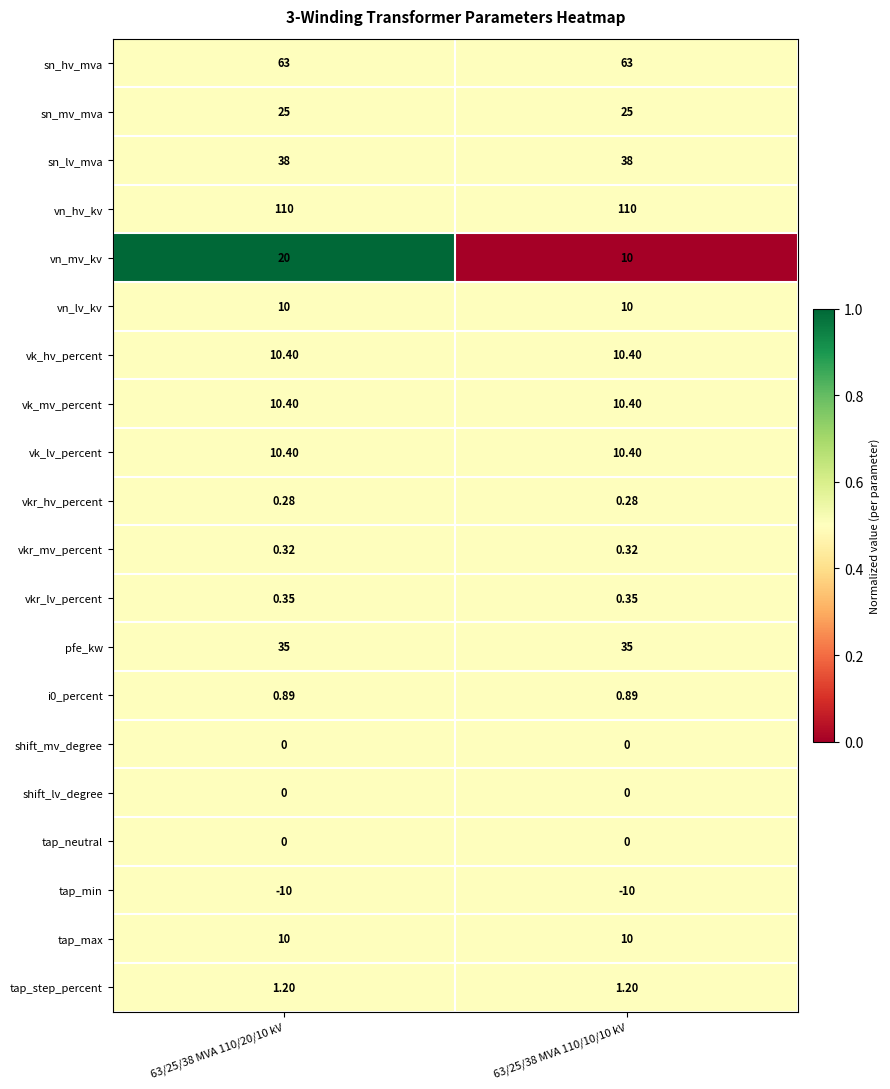

Which series has the largest total across all categories?

vn_hv_kv